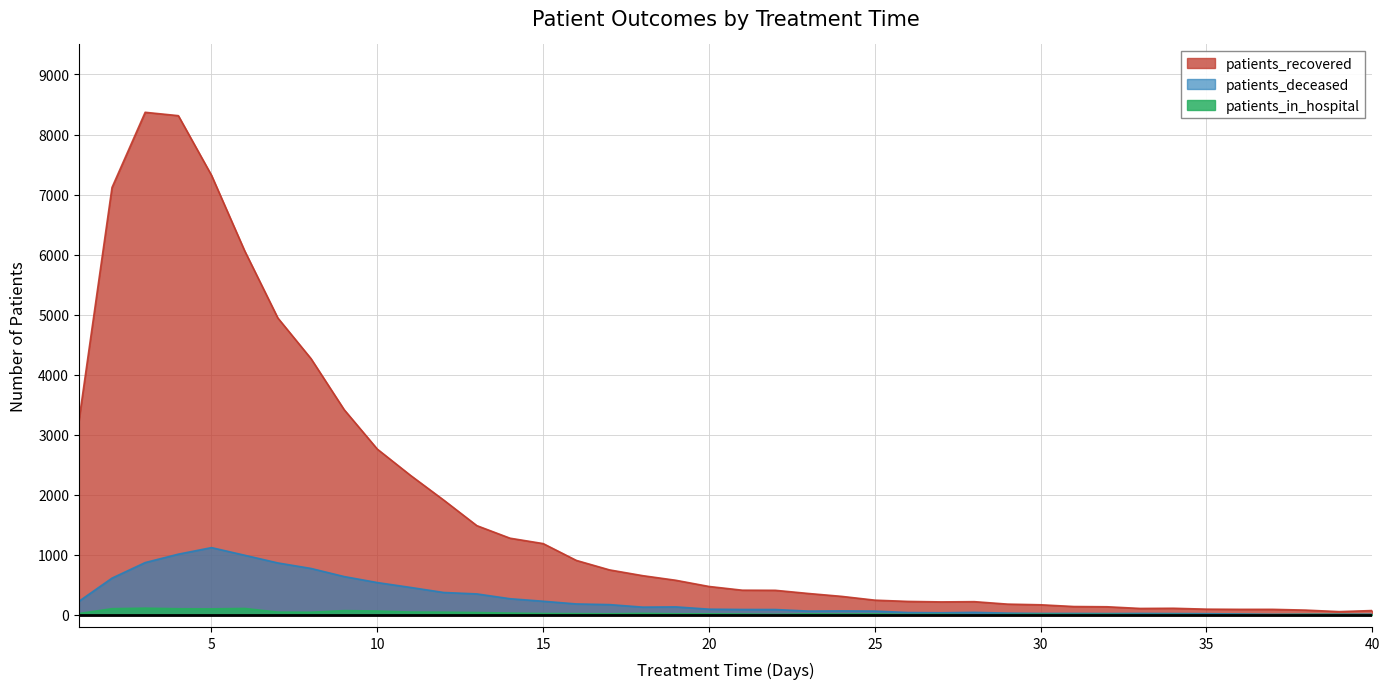

Which series has the largest total across all categories?

patients_recovered